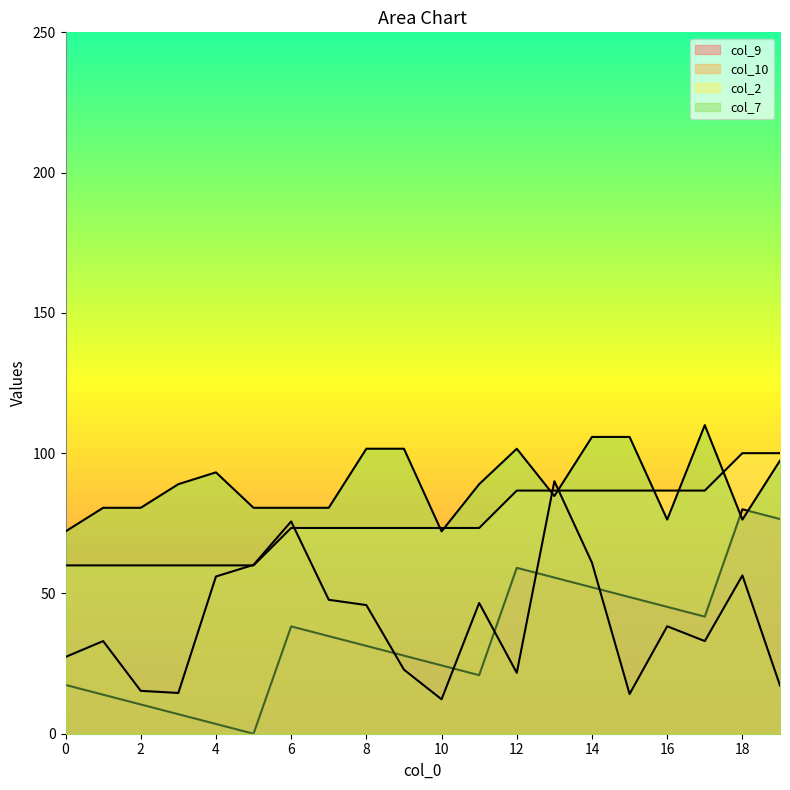

Between which two adjacent categories do col_9 and col_10 first intersect?

8 and 9